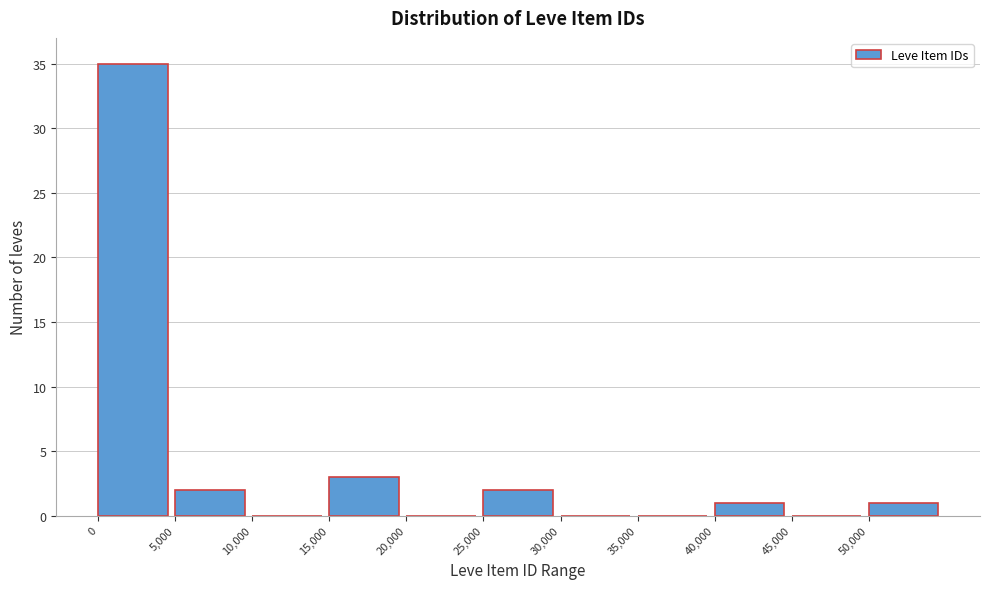

Reading left to right, list every bar in this chart as the range it spans on the x-axis followed by its height. The values are not printed on the chart, so give them approximately, as read against the axis.

0 to 5000: 35
5000 to 10000: 2
10000 to 15000: 0
15000 to 20000: 3
20000 to 25000: 0
25000 to 30000: 2
30000 to 35000: 0
35000 to 40000: 0
40000 to 45000: 1
45000 to 50000: 0
50000 to 55000: 1